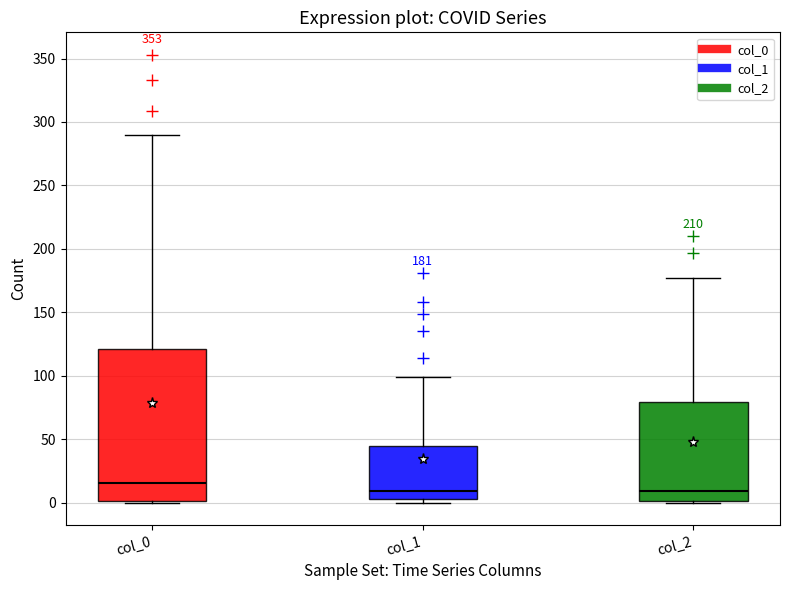

Which box is the tallest, from its lower edge to its upper edge?

col_0